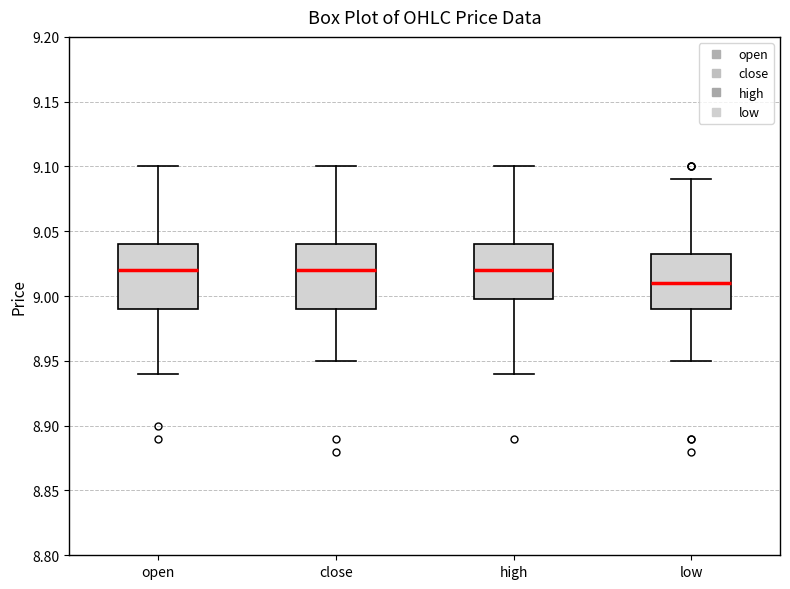

Where does the lower whisker of the box for open end on the y-axis? The values are not printed on the chart, so give them approximately, as read against the axis.

8.940